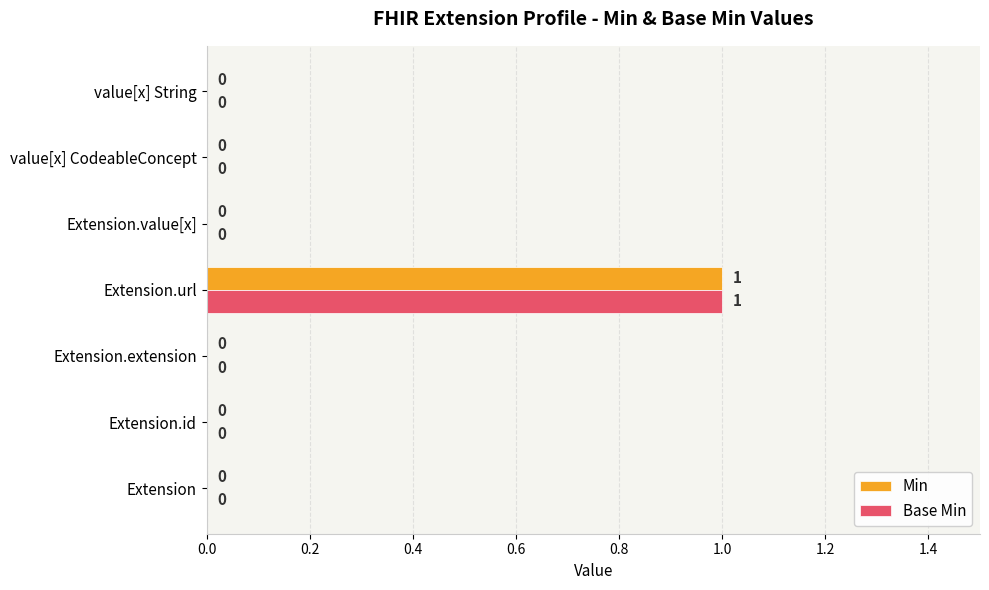

How many Base Min values are between 0 and 1?

7